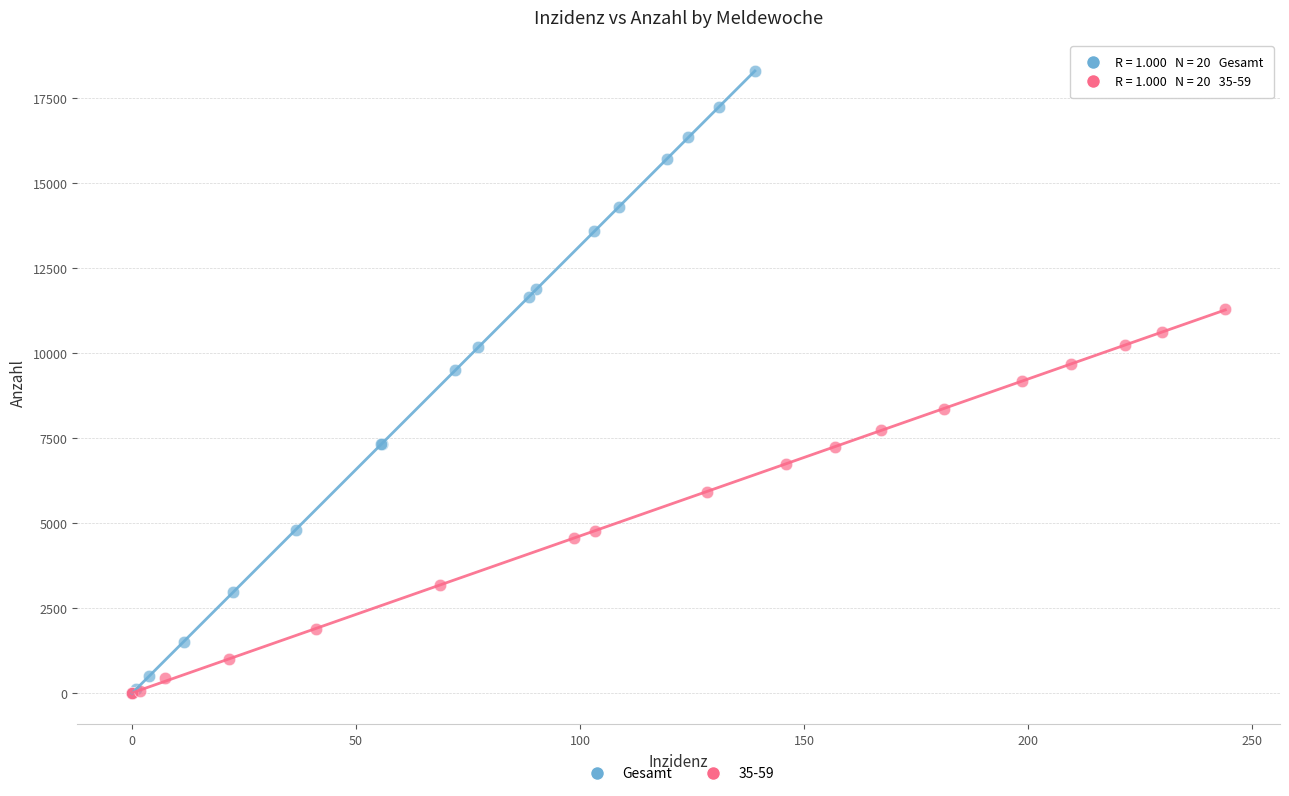

Which series reaches the maximum Y coordinate?

Gesamt